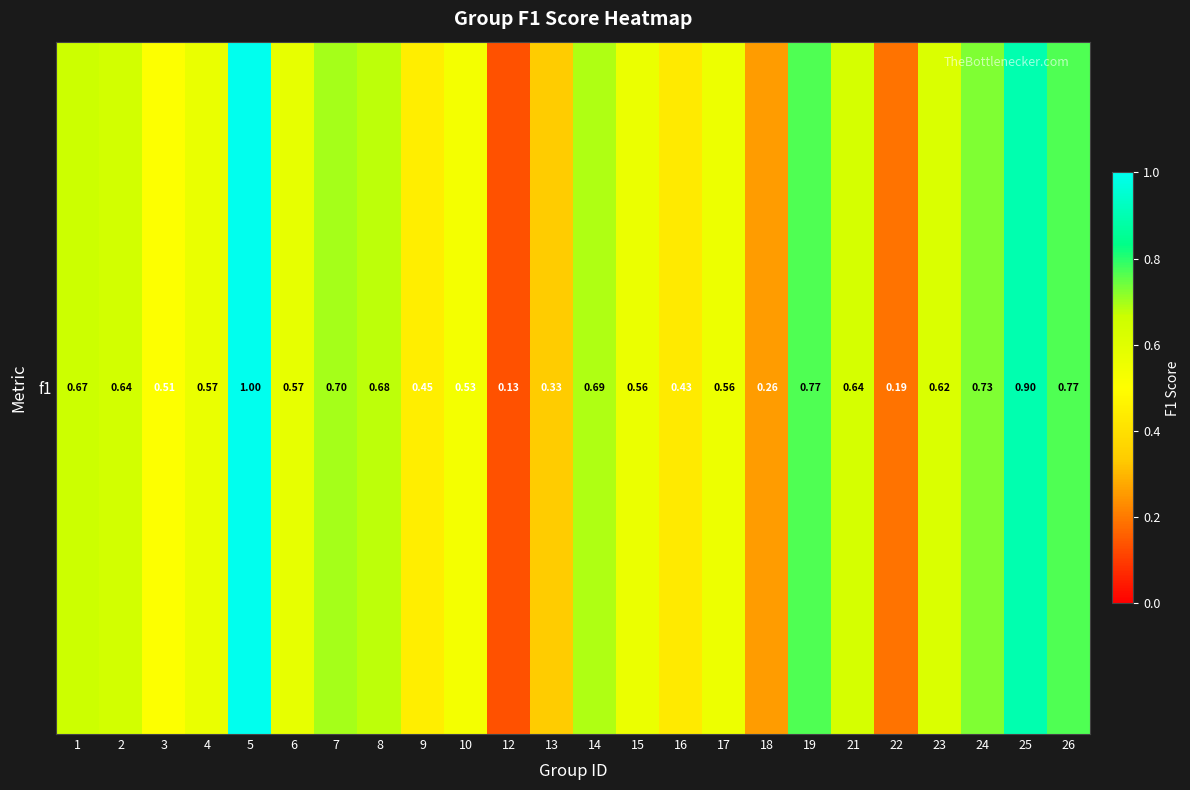

How many values are between 0 and 1?

24